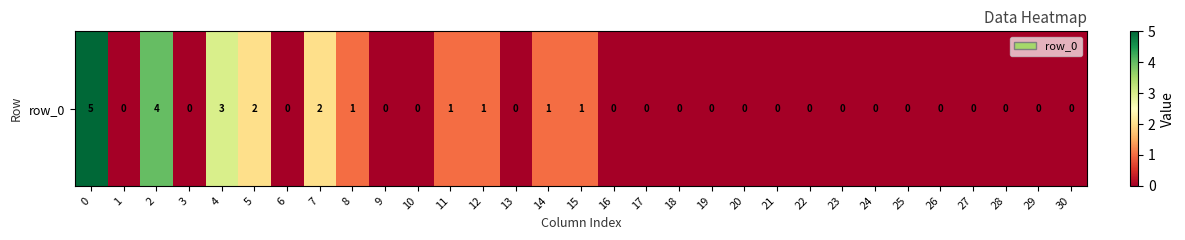

Which label corresponds to the smallest value in the chart?

1